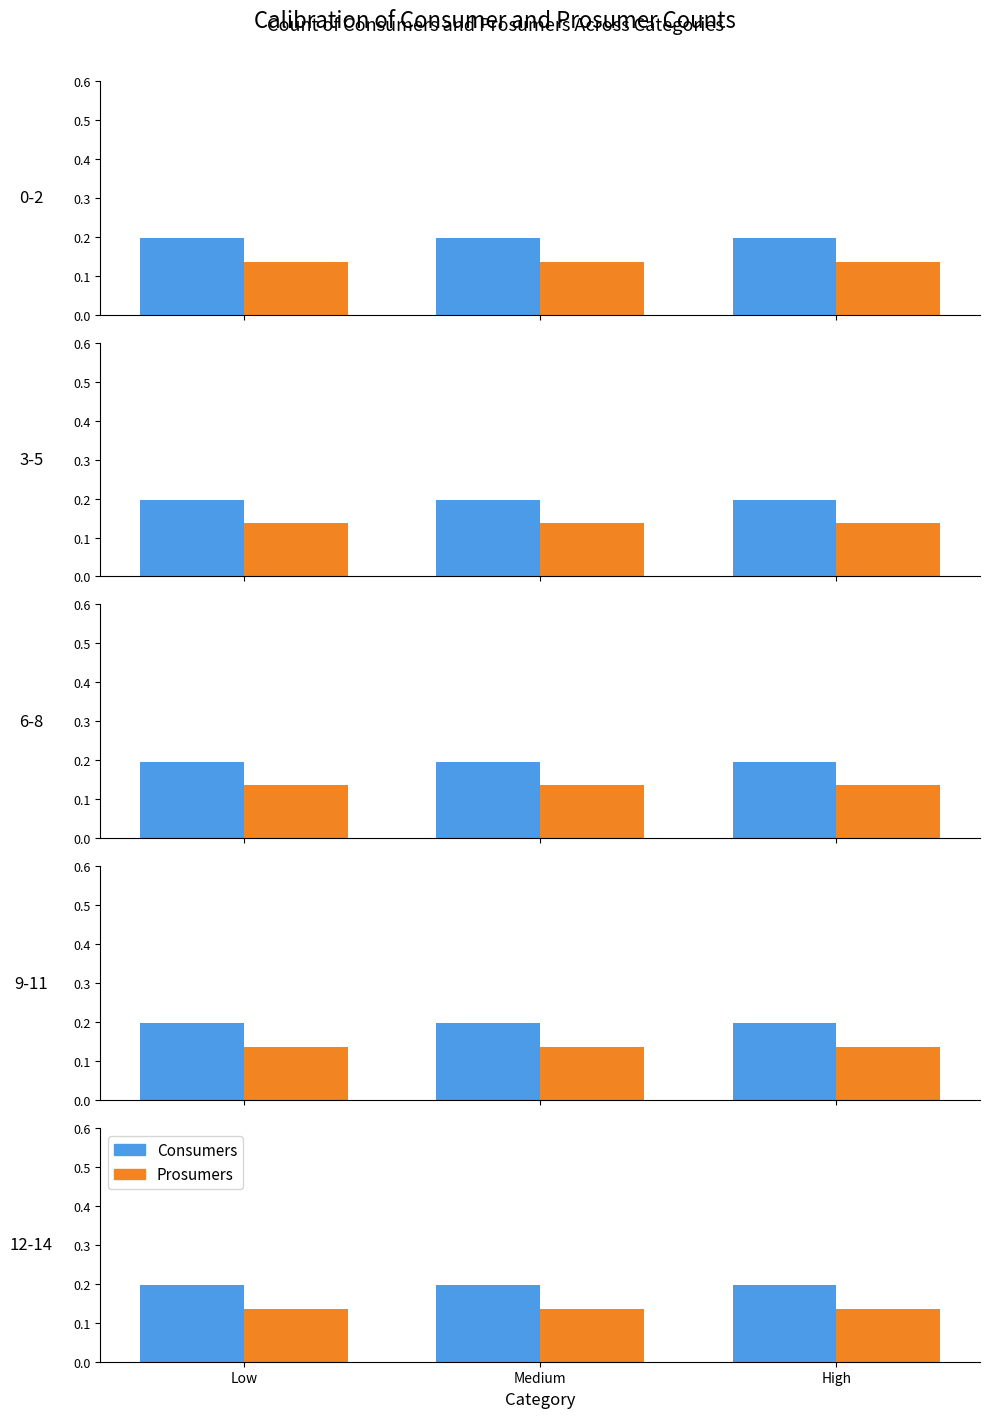

Is the value of Prosumers at Medium greater than the value of Consumers at Low?

No